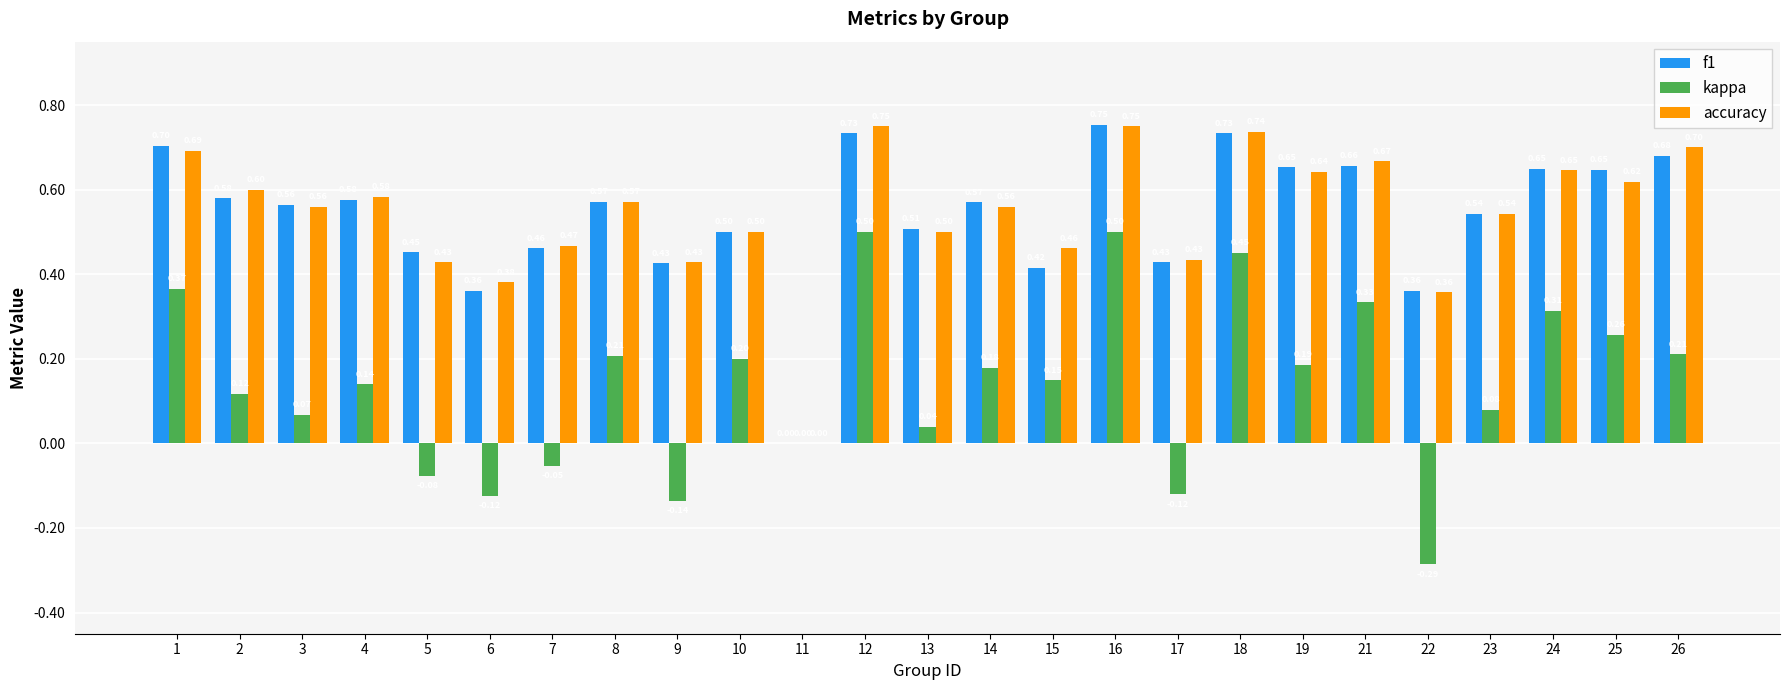

How many distinct data groups are displayed?

3